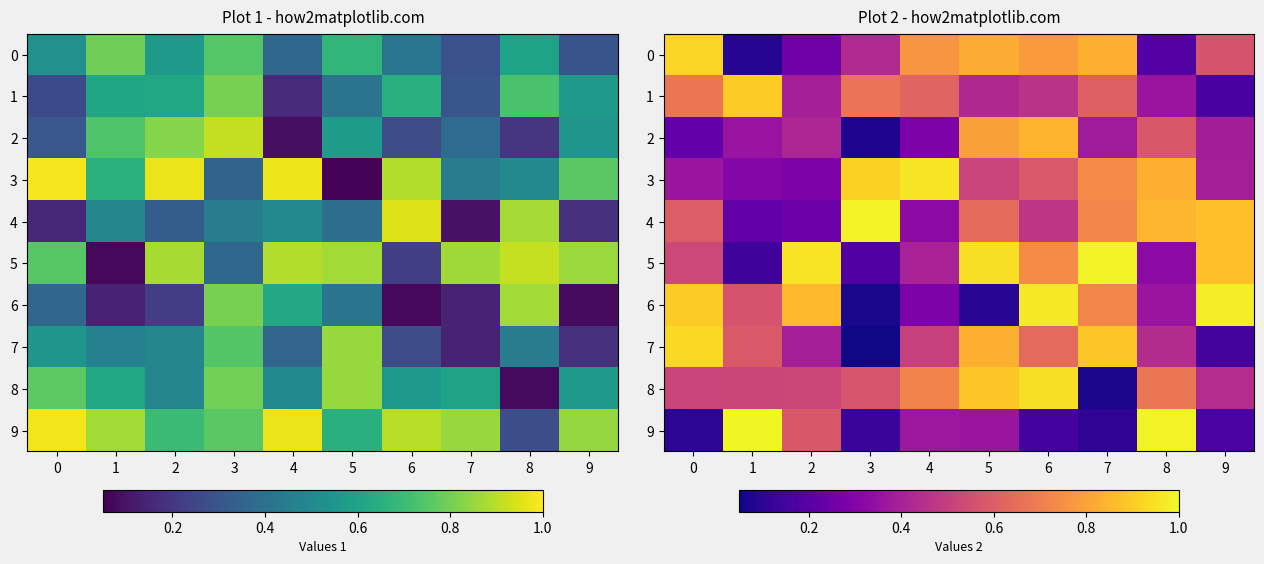

Between 6 and 4, which is larger?

6